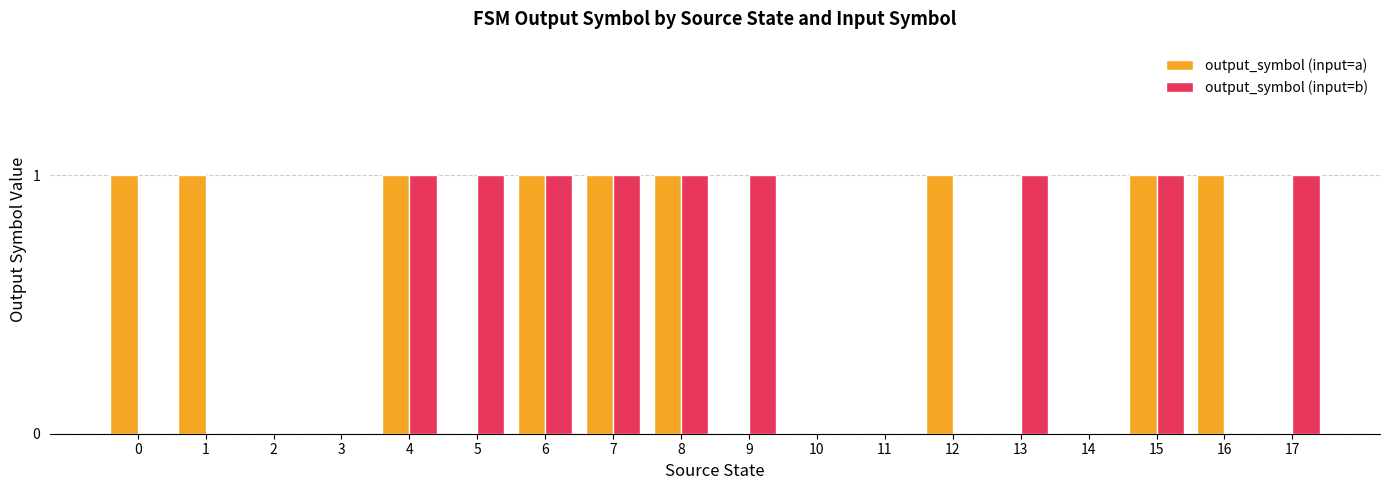

Is it true that output_symbol (input=b) equals 2 at 13?

False